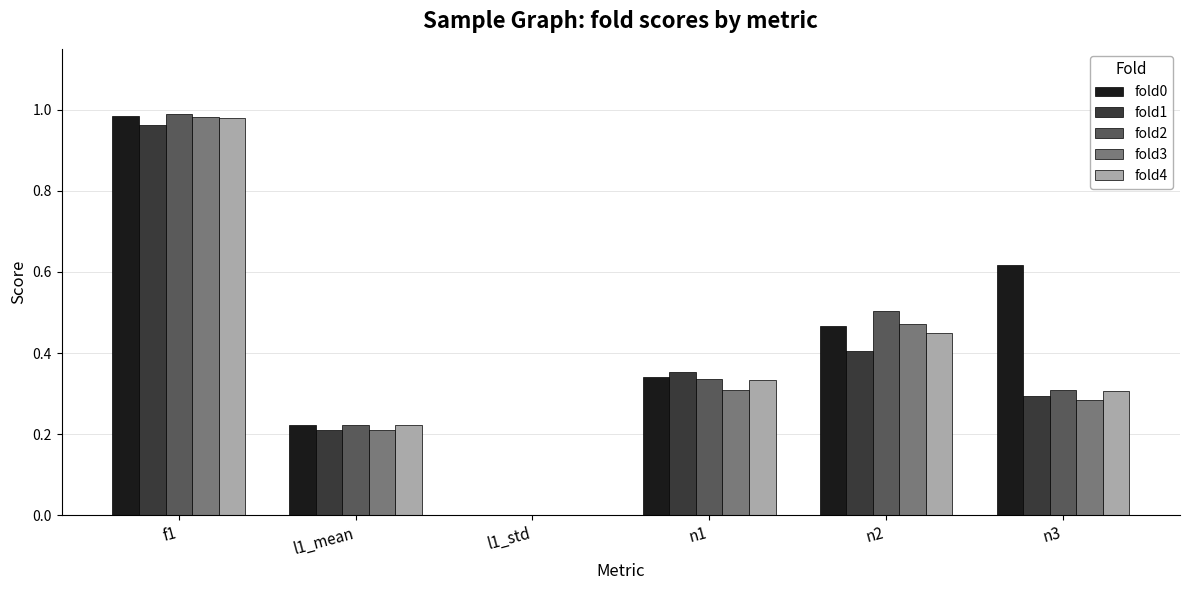

What is the sum of all fold4 values?

2.3